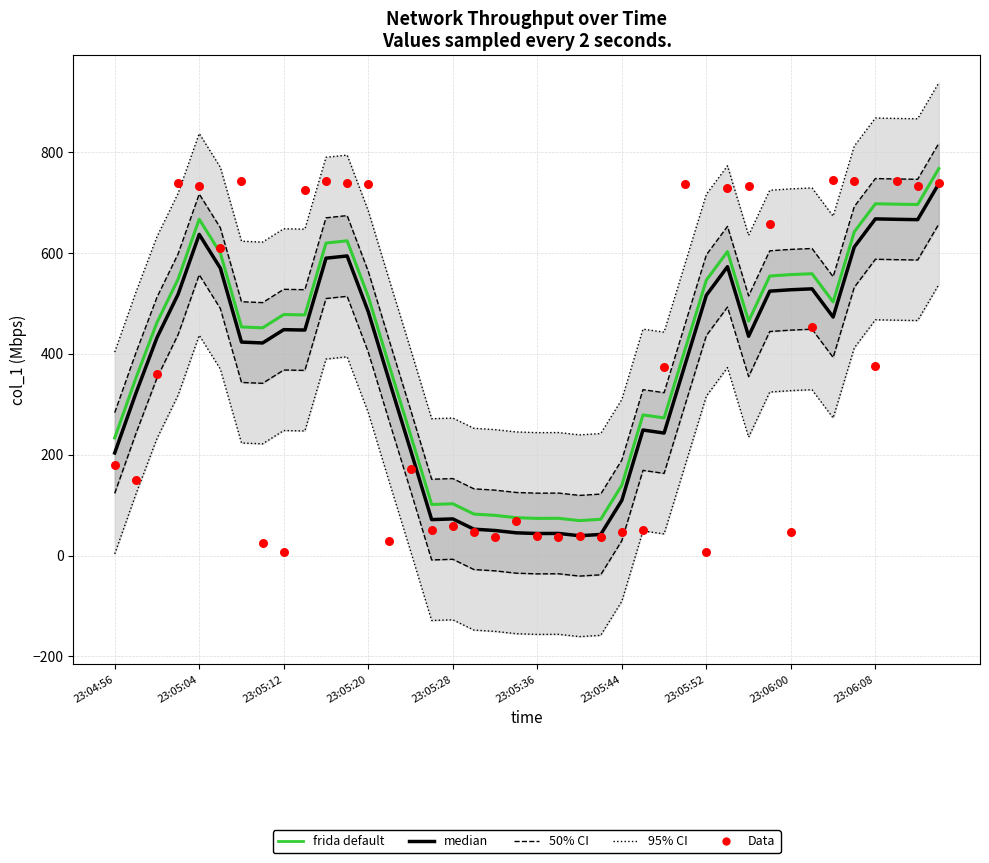

At which category is the sum across all series the highest?

39